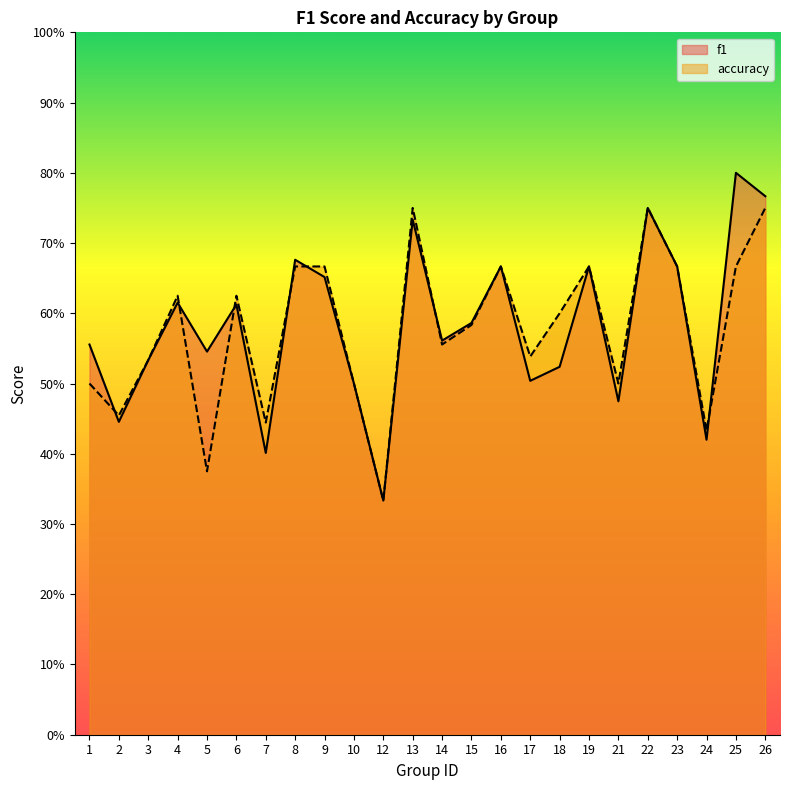

How many series are shown in this chart?

2